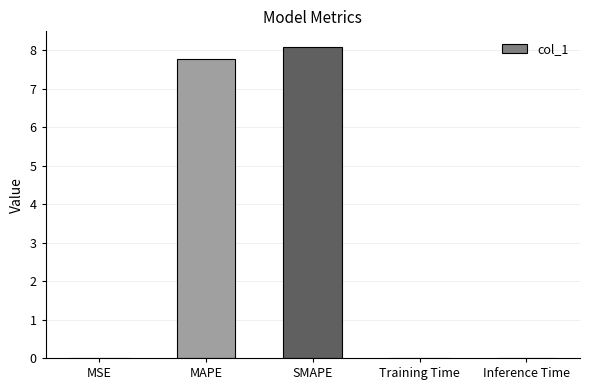

The chart shows a value of 7.8 at MAPE. True or false?

True